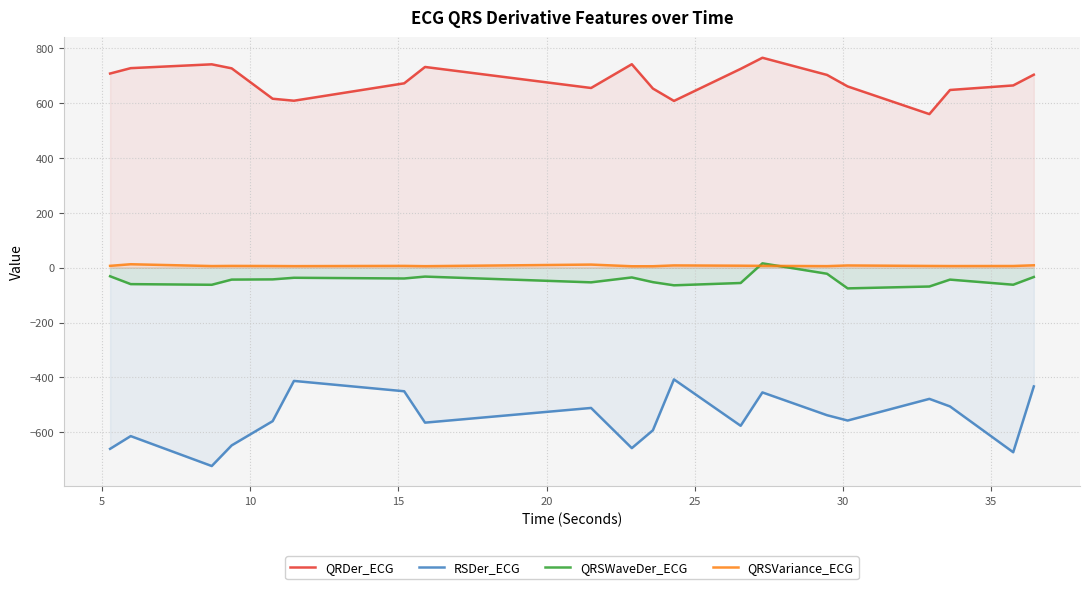

Count the number of categories in the chart.

20